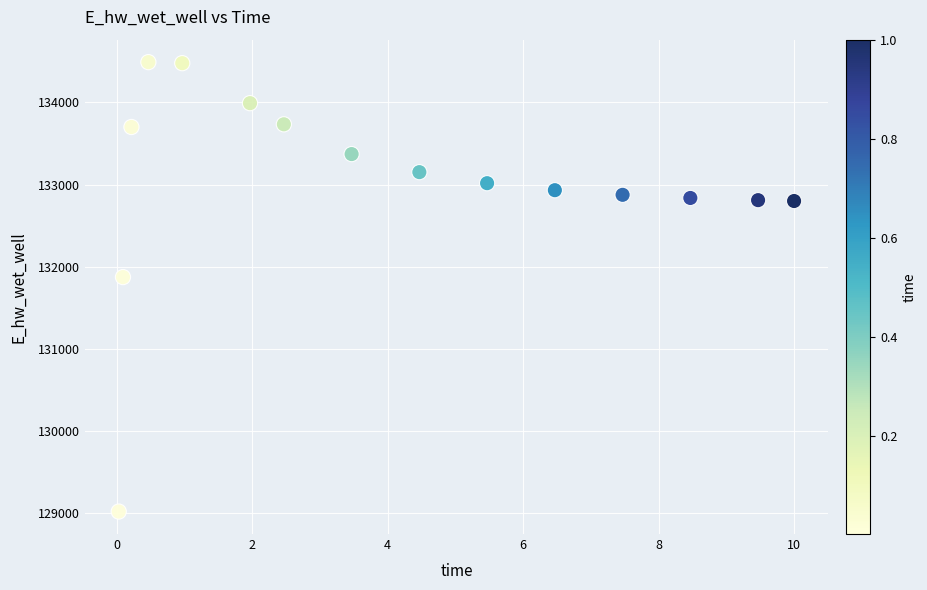

What is the range of X values (max minus min)?

10.0